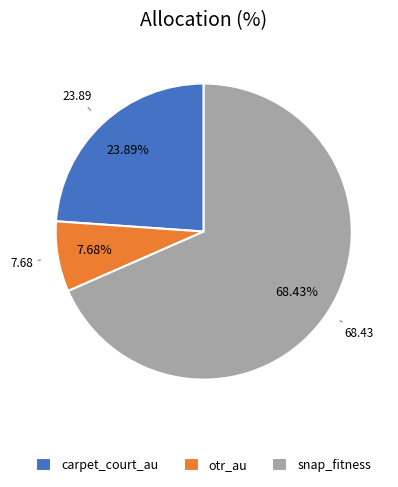

Is the sum of snap_fitness and otr_au greater than half?

Yes